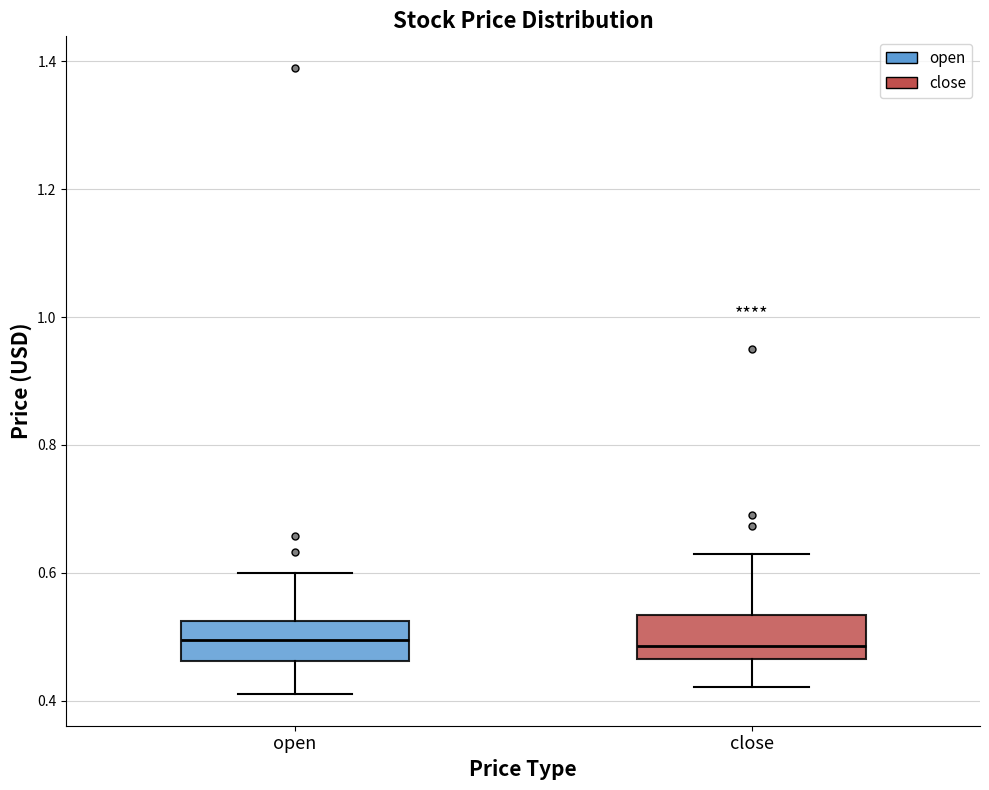

Where is the upper edge of the box for close on the y-axis? The values are not printed on the chart, so give them approximately, as read against the axis.

0.54